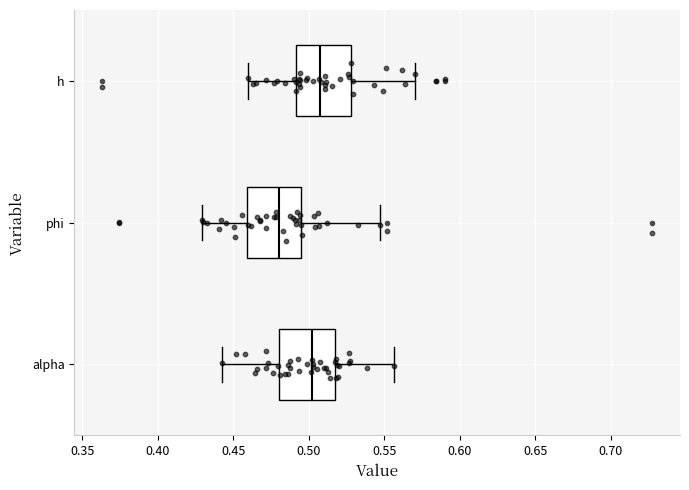

Reading bottom to top, transcribe this box plot: for each box, give where its median line is, the range the box spans, and where its two whiskers end, as read against the x-axis. The values are not printed on the chart, so give them approximately, as read against the axis.

alpha: median 0.500, box 0.480 to 0.515, whiskers 0.440 to 0.555
phi: median 0.480, box 0.460 to 0.495, whiskers 0.430 to 0.545
h: median 0.510, box 0.490 to 0.530, whiskers 0.460 to 0.570